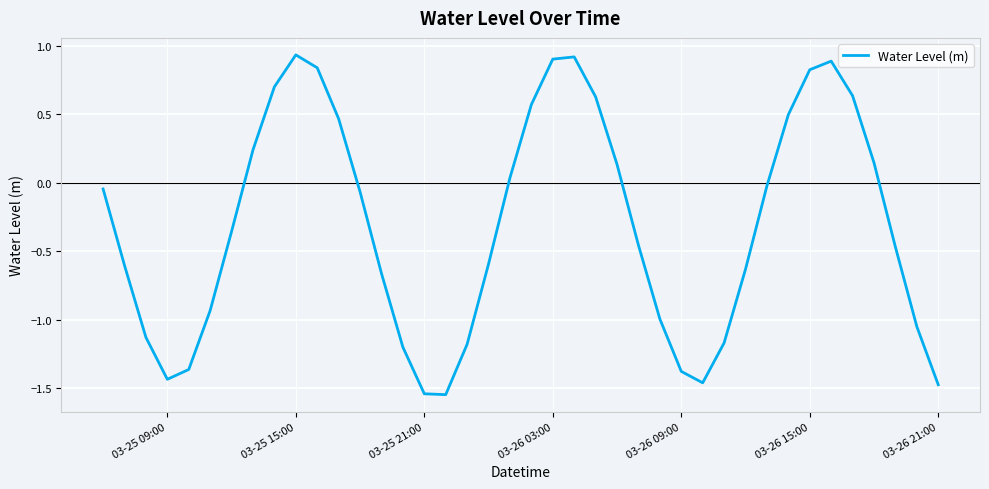

How many lines are shown in the chart?

1